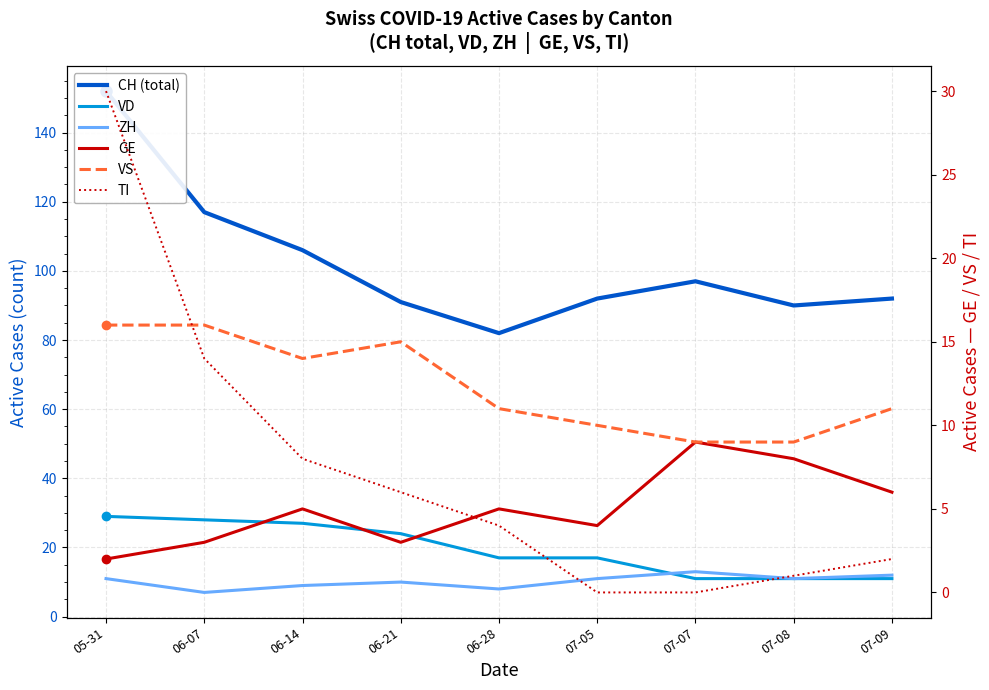

Read the VD value at 05-31.

29